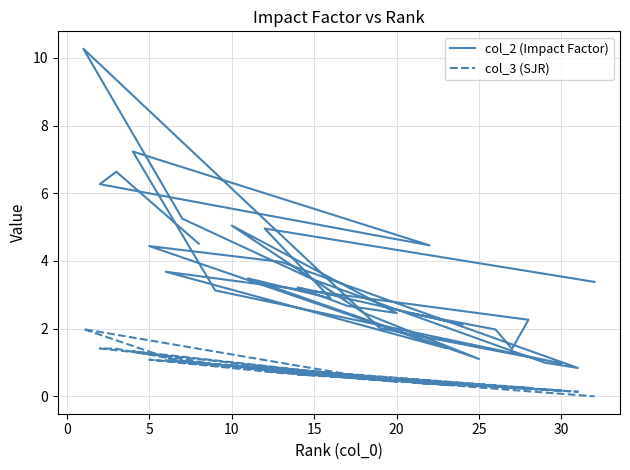

Which series has the largest total across all categories?

col_2 (Impact Factor)